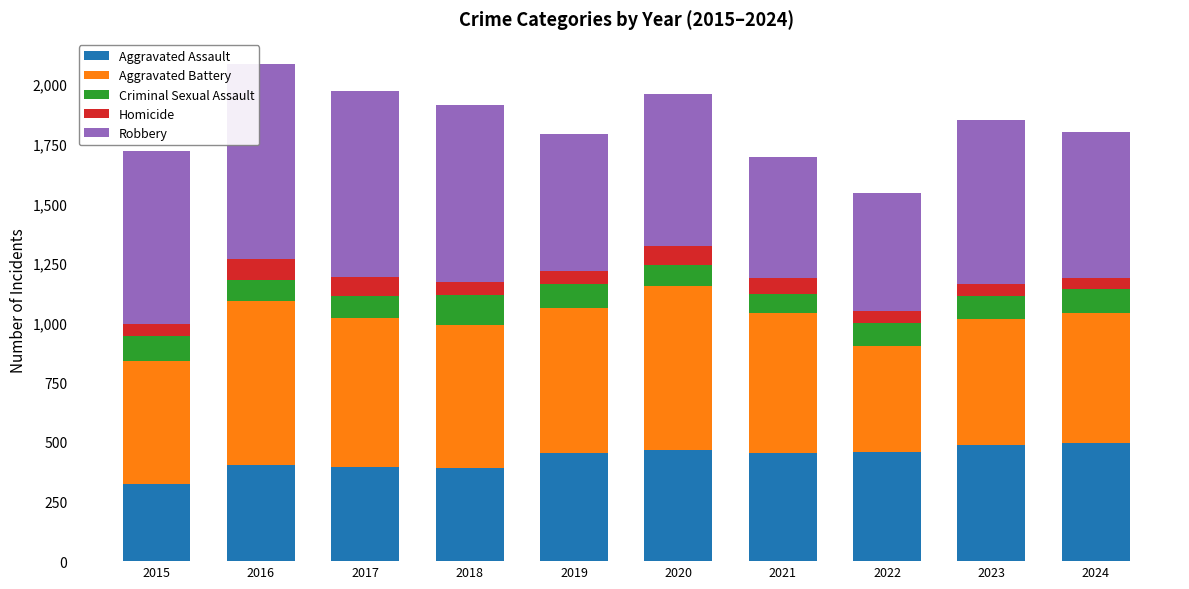

Are the bars horizontal?

No